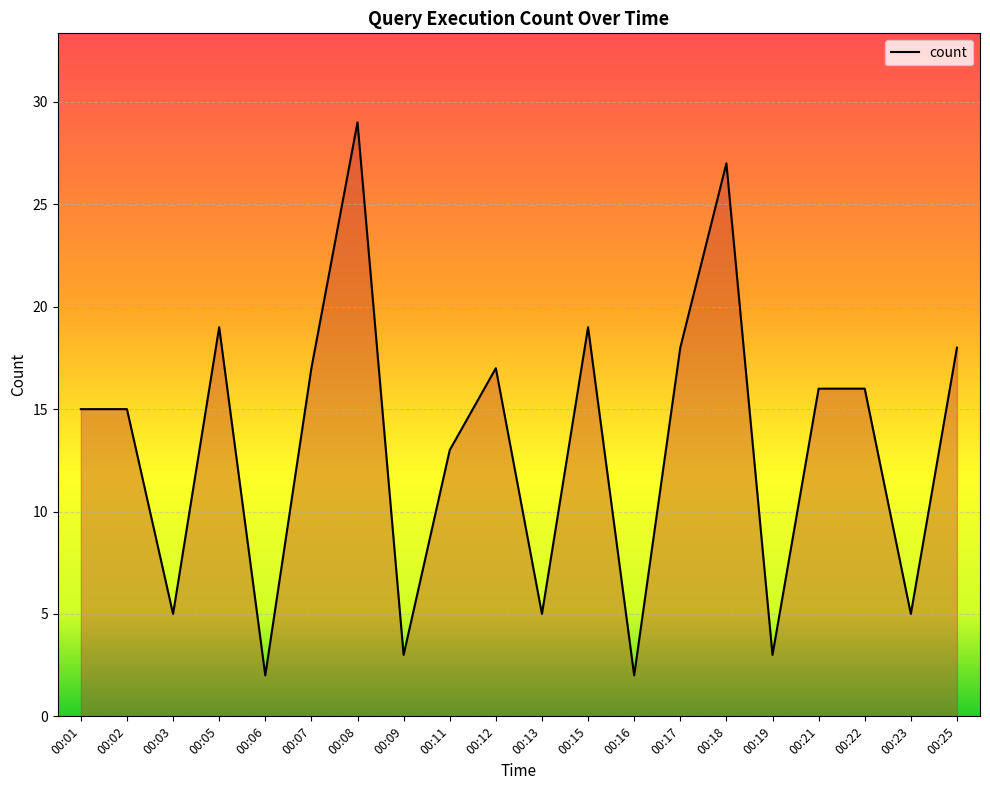

What is the difference between the maximum and minimum values?

27